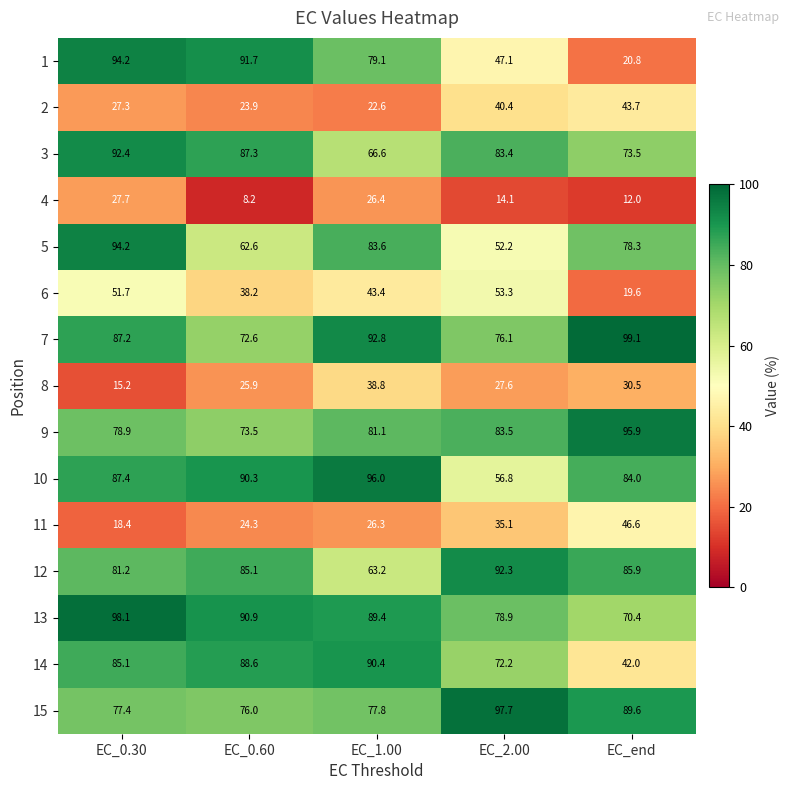

How many categories are shown in the chart?

5